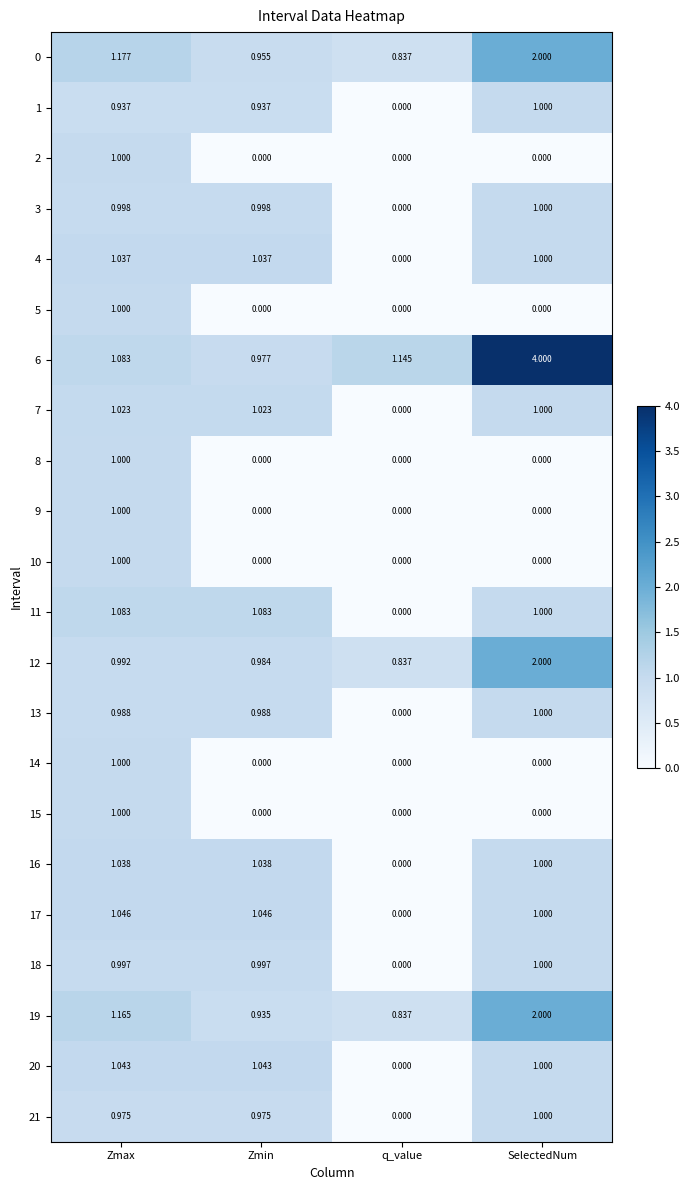

At which label does 4 first exceed 1?

Zmax